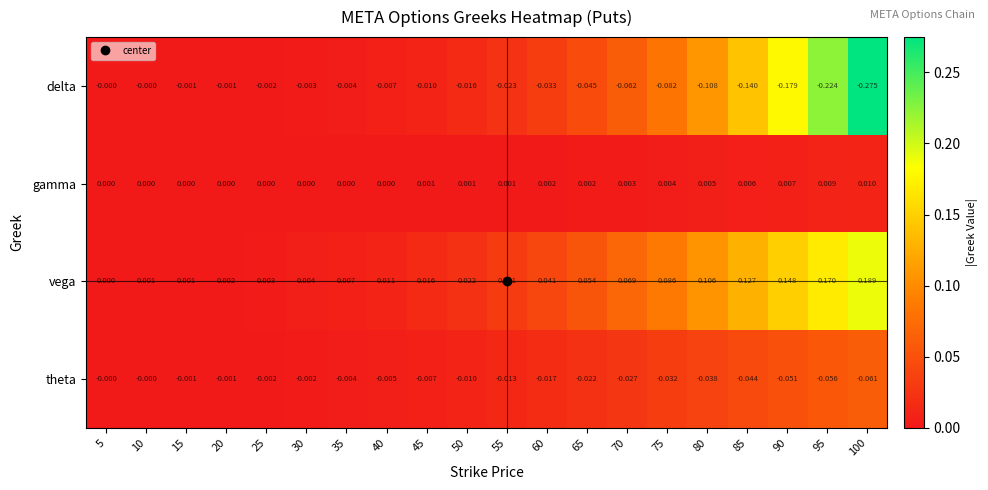

At 85, list the series in order from largest to smallest.

vega, gamma, theta, delta